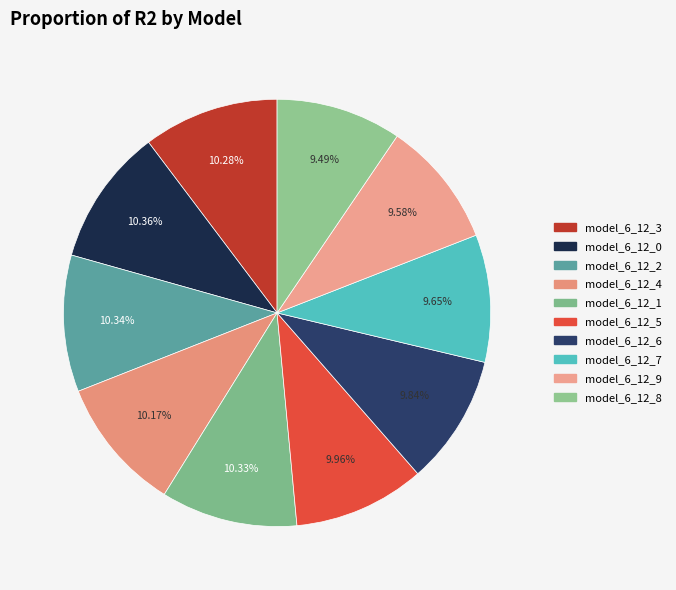

How many slices are in this pie chart?

10